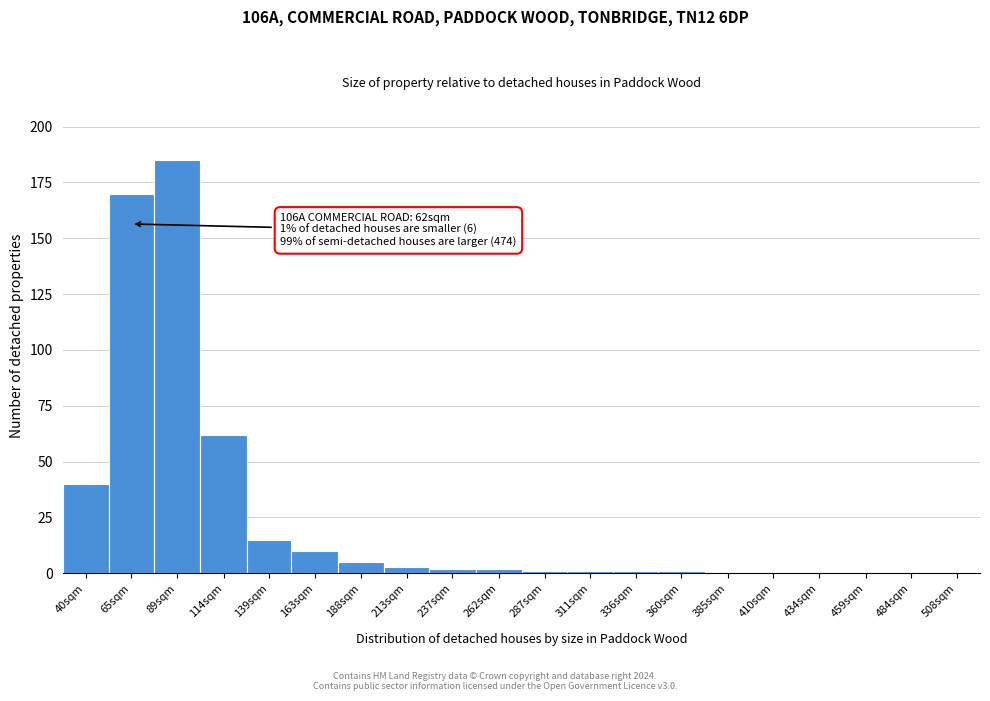

Reading left to right, extract all data points from this chart.

40sqm=40	65sqm=170	89sqm=185	114sqm=62	139sqm=15	163sqm=10	188sqm=5	213sqm=3	237sqm=2	262sqm=2	287sqm=1	311sqm=1	336sqm=1	360sqm=1	385sqm=0	410sqm=0	434sqm=0	459sqm=0	484sqm=0	508sqm=0